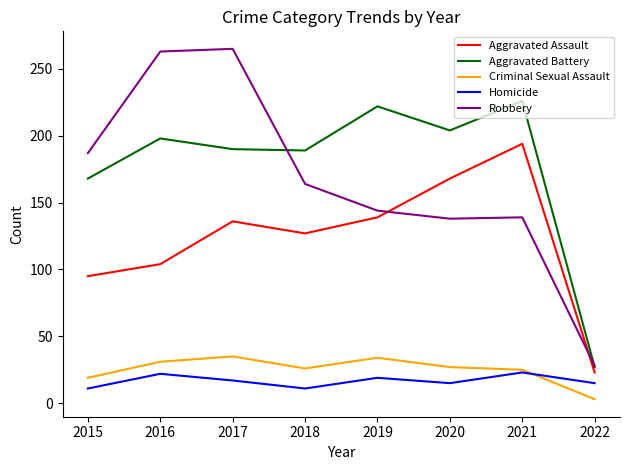

Which series has the largest total across all categories?

Aggravated Battery